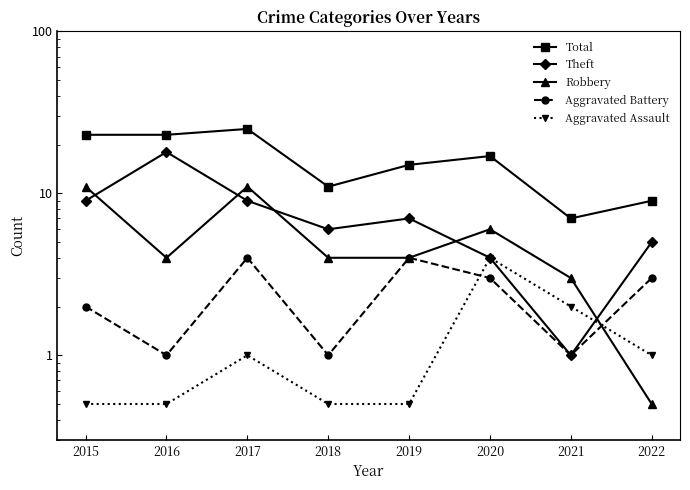

How many Total values are between 11 and 23?

5